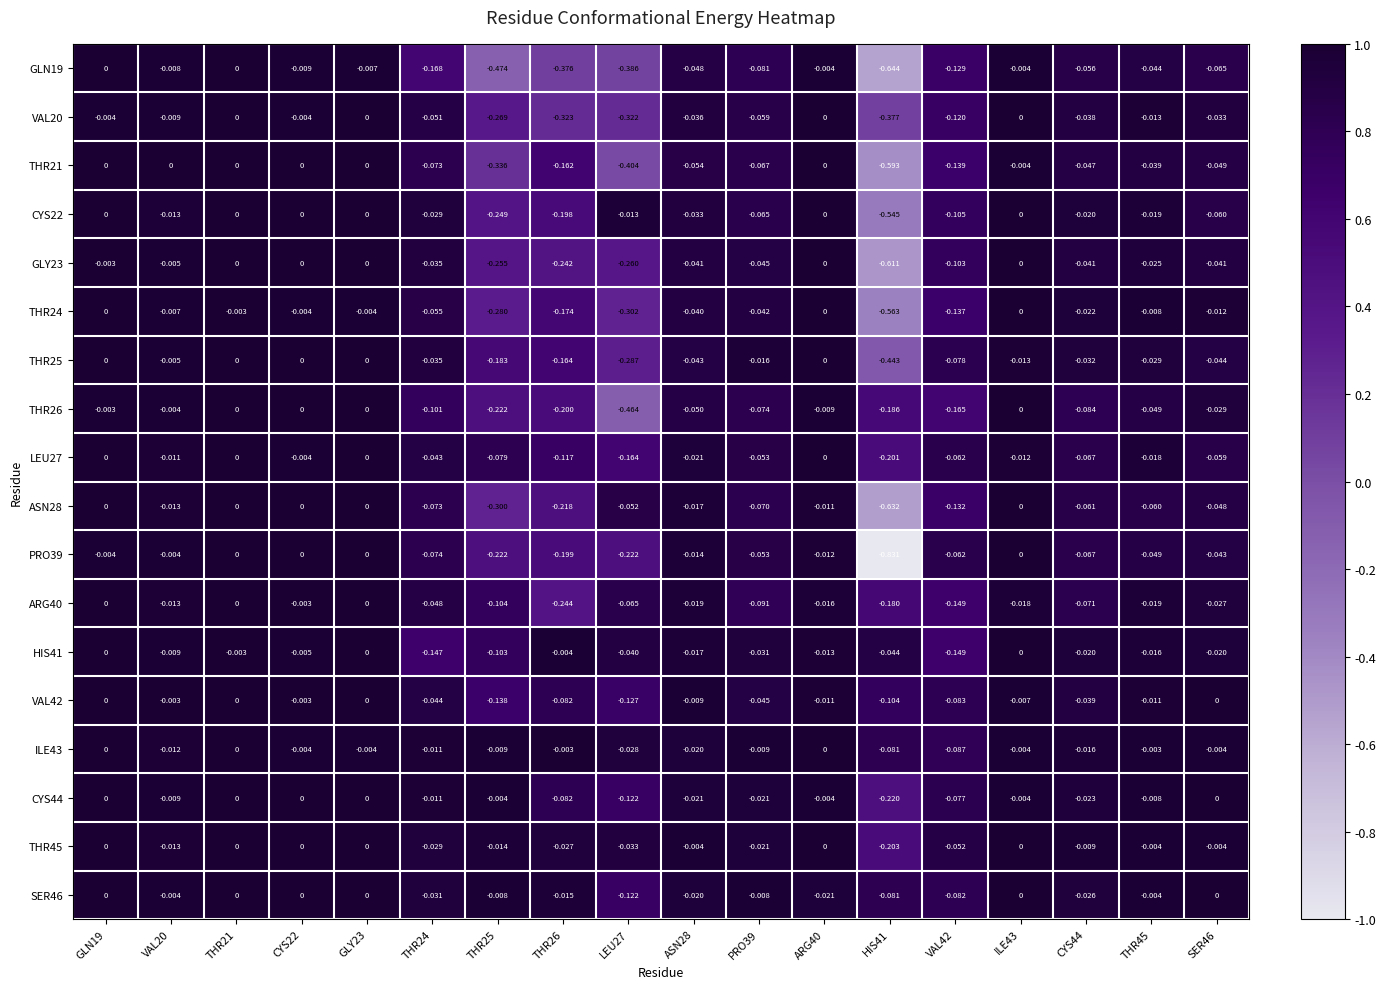

At which category is the sum across all series the highest?

THR21